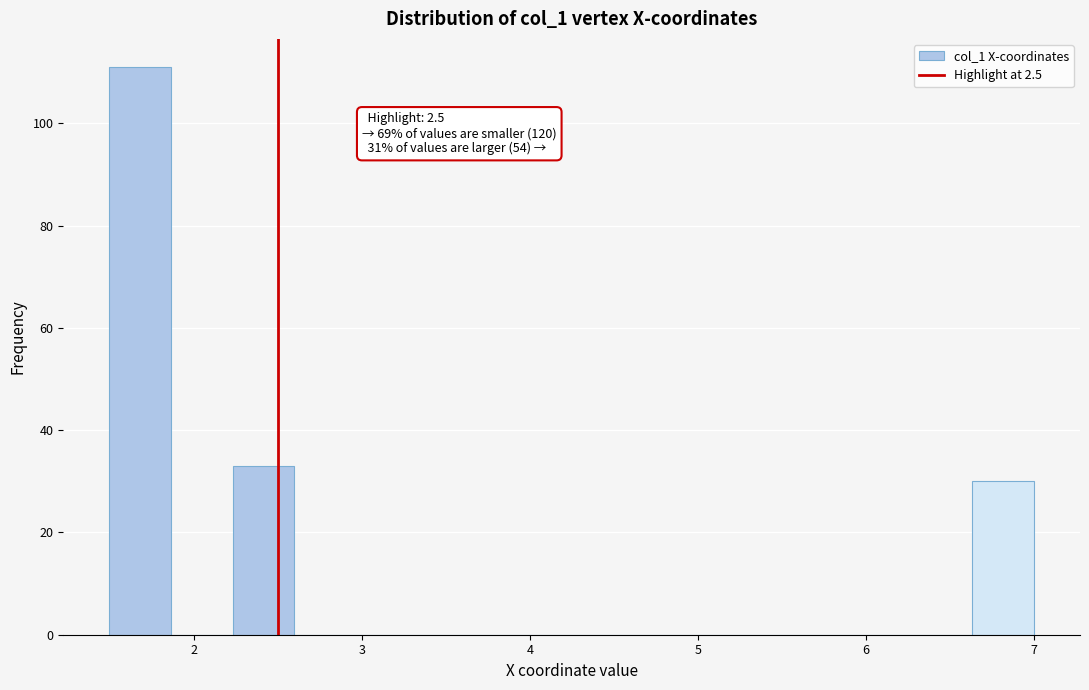

Read against the x-axis, roughly where is the centre of the tallest bar?

1.7